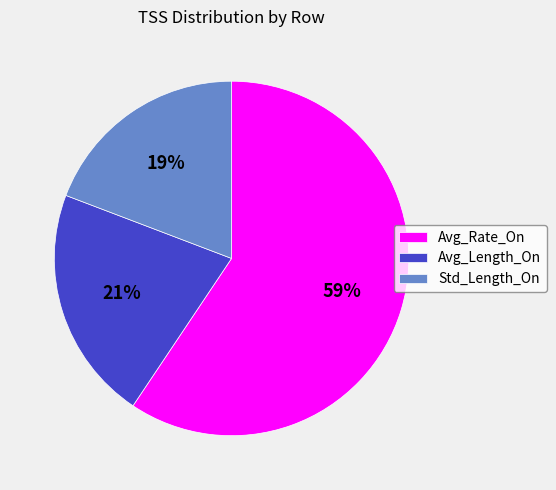

To the nearest percent, what is the combined percentage of Avg_Rate_On and Std_Length_On?

79%